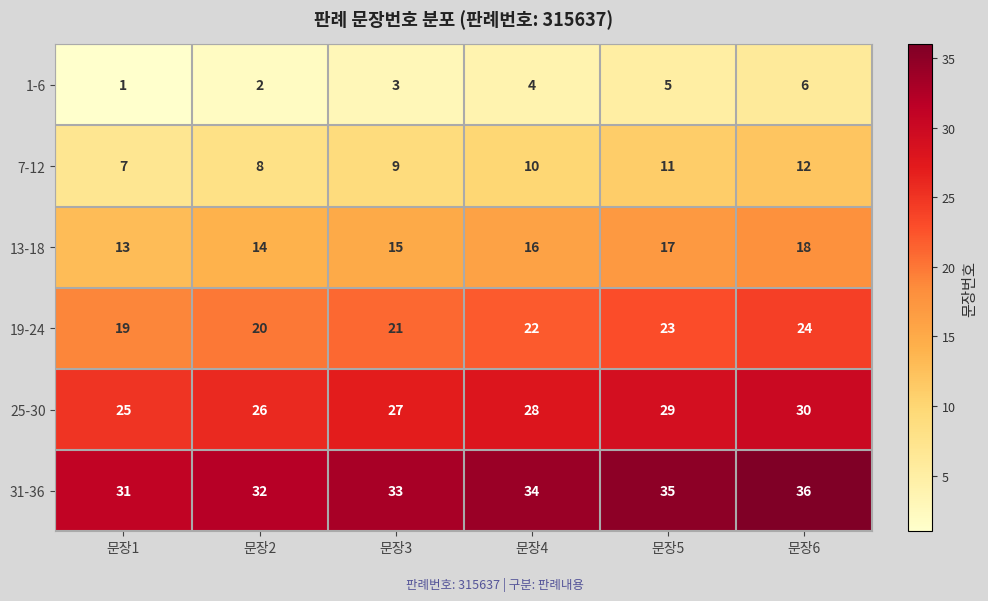

Is the value of 19-24 at 문장6 greater than the value of 1-6 at 문장5?

Yes